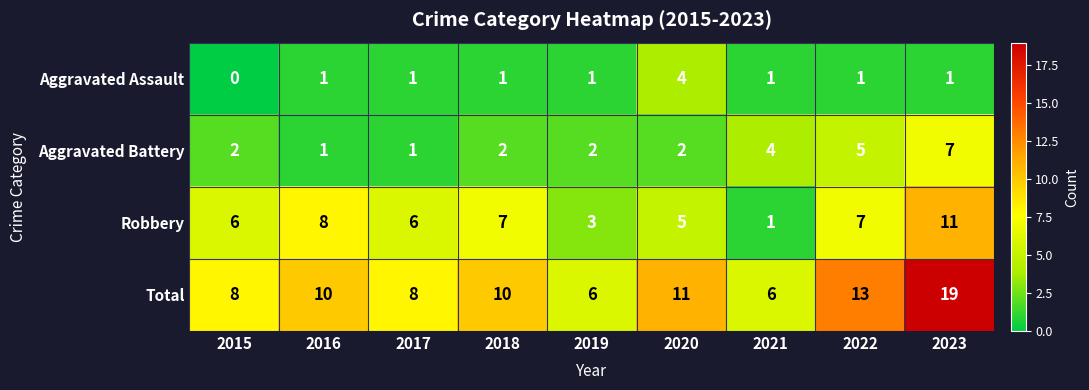

What is the difference between the maximum and minimum values in the Aggravated Battery series?

6